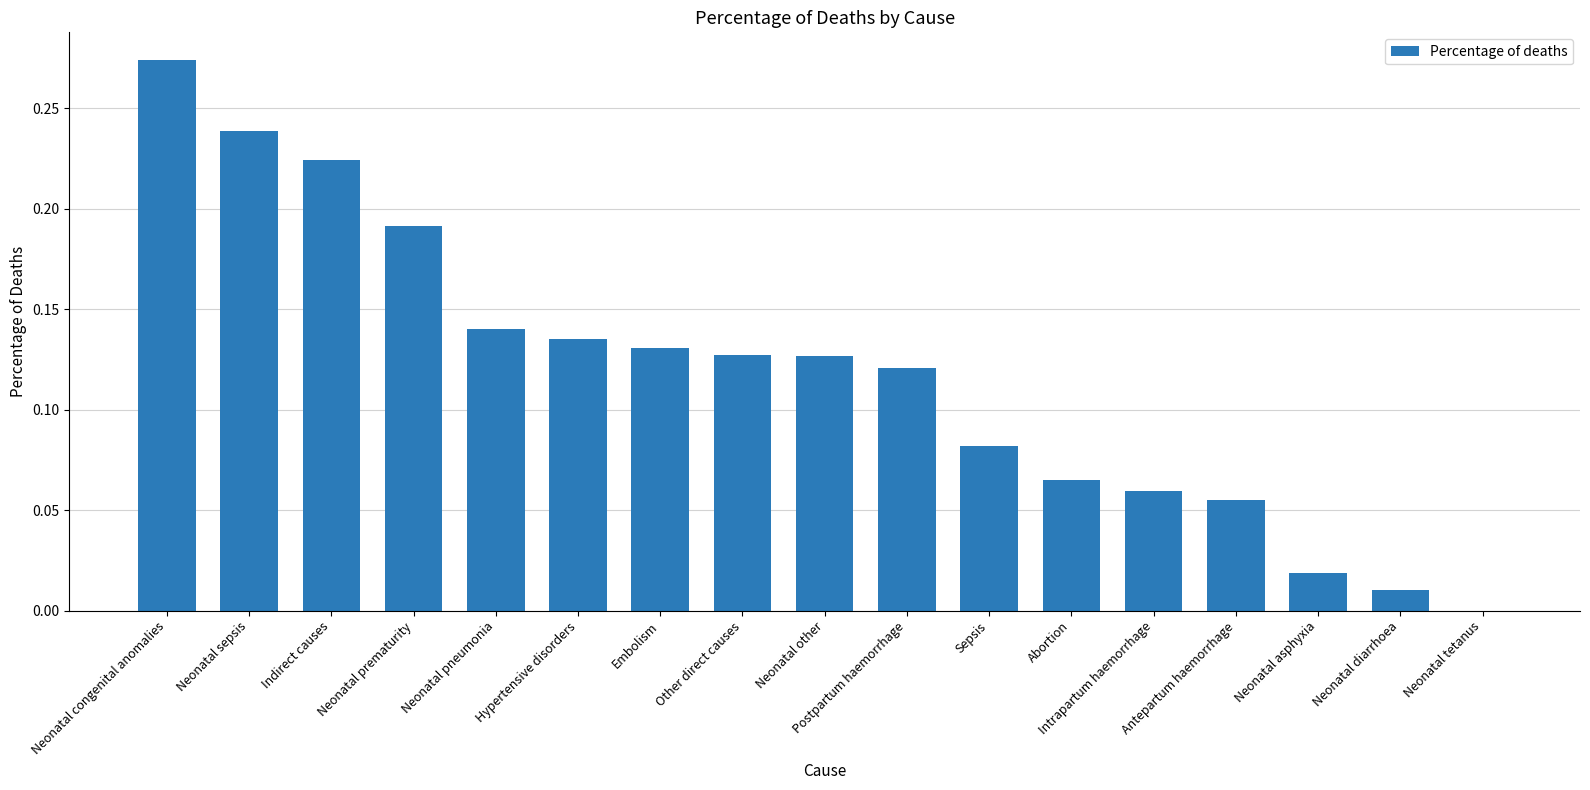

Which has a higher value, Hypertensive disorders or Neonatal tetanus?

Hypertensive disorders